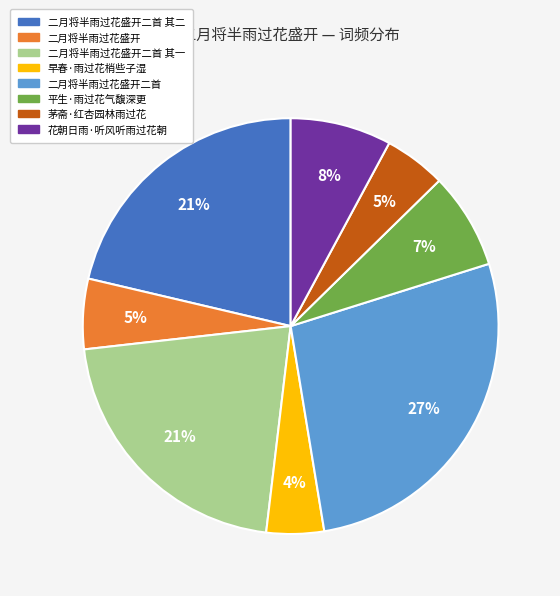

To the nearest percent, what is the average slice percentage?

12%